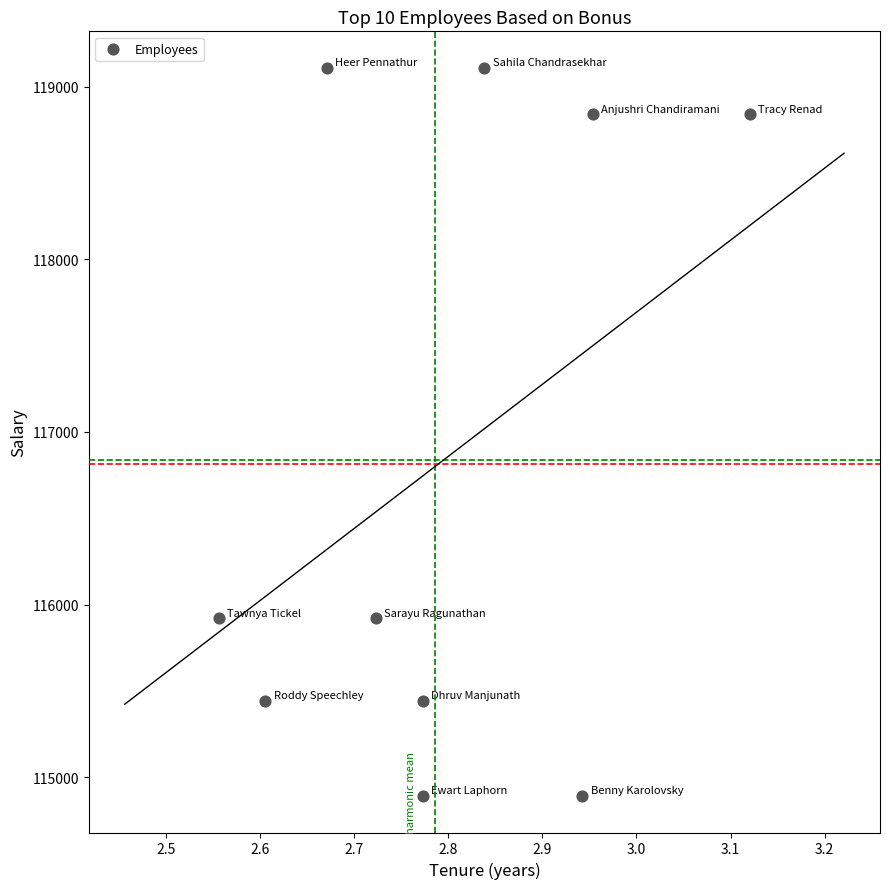

What is the range of Y values (max minus min)?

4220